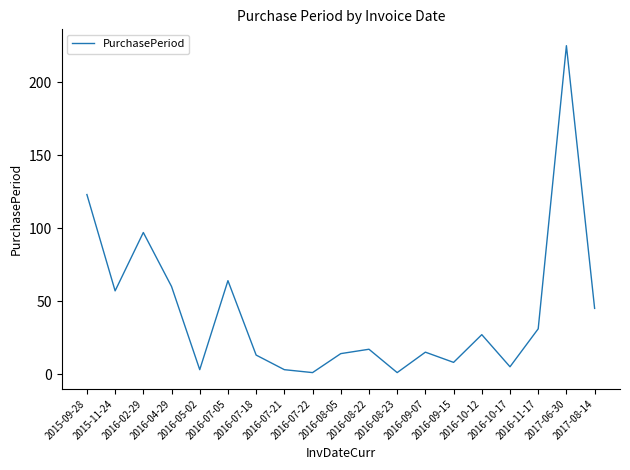

Which label corresponds to the largest value in the chart?

2017-06-30